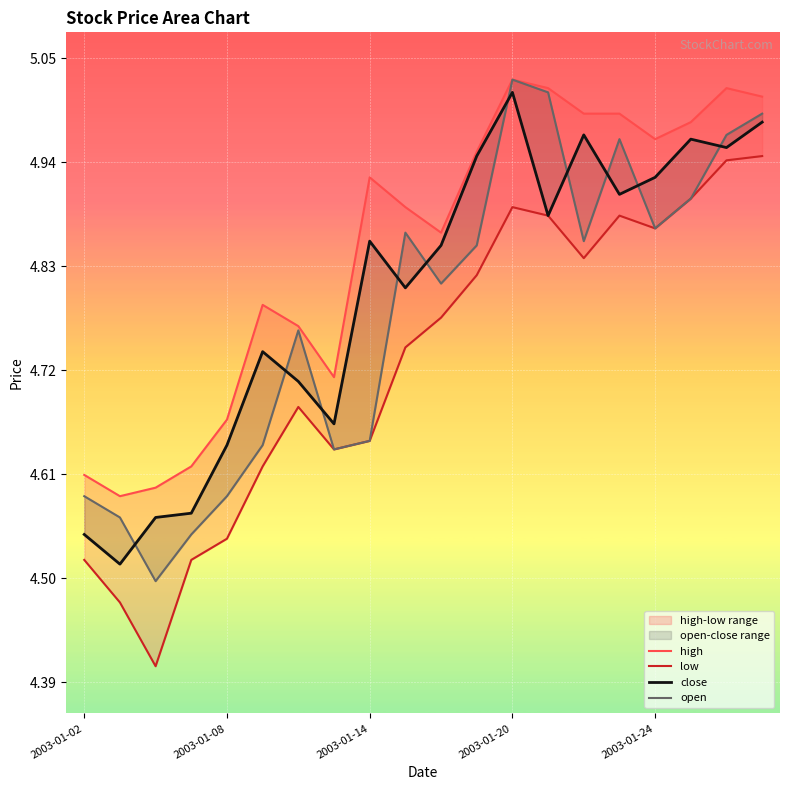

Is it true that low equals 6.6 at 2003-01-02?

False